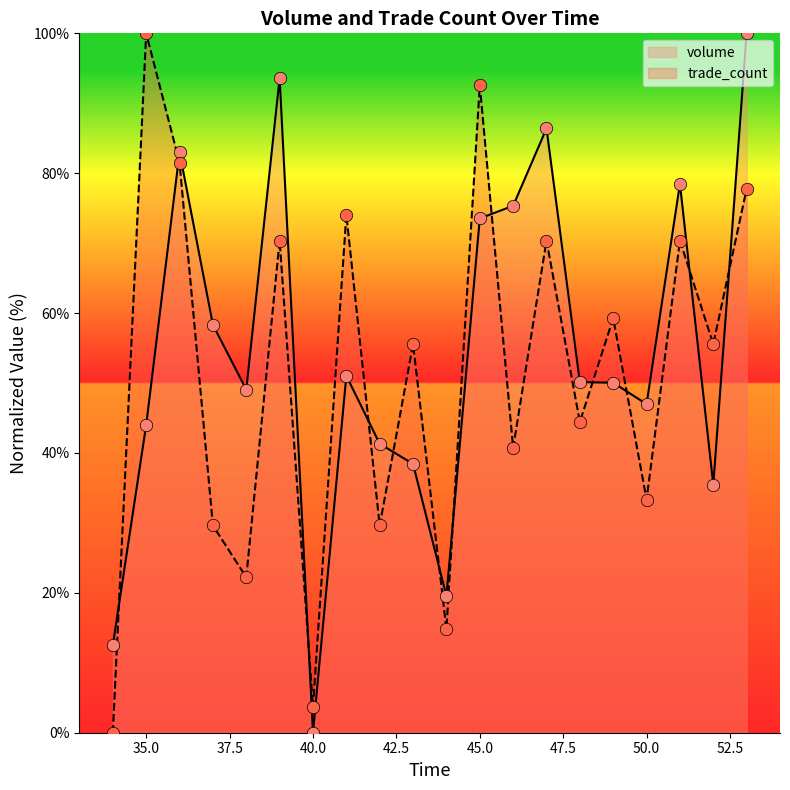

What are all the series names shown in the legend?

volume, trade_count